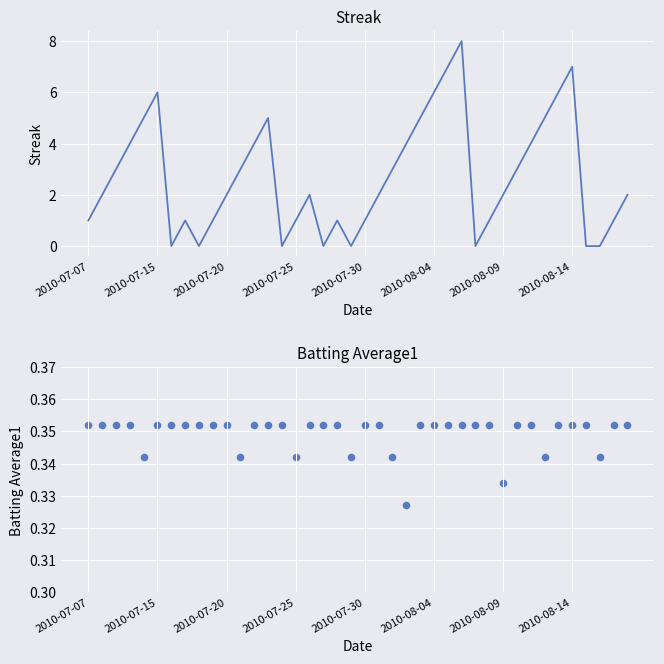

Which series contains the lowest Y value?

Streak